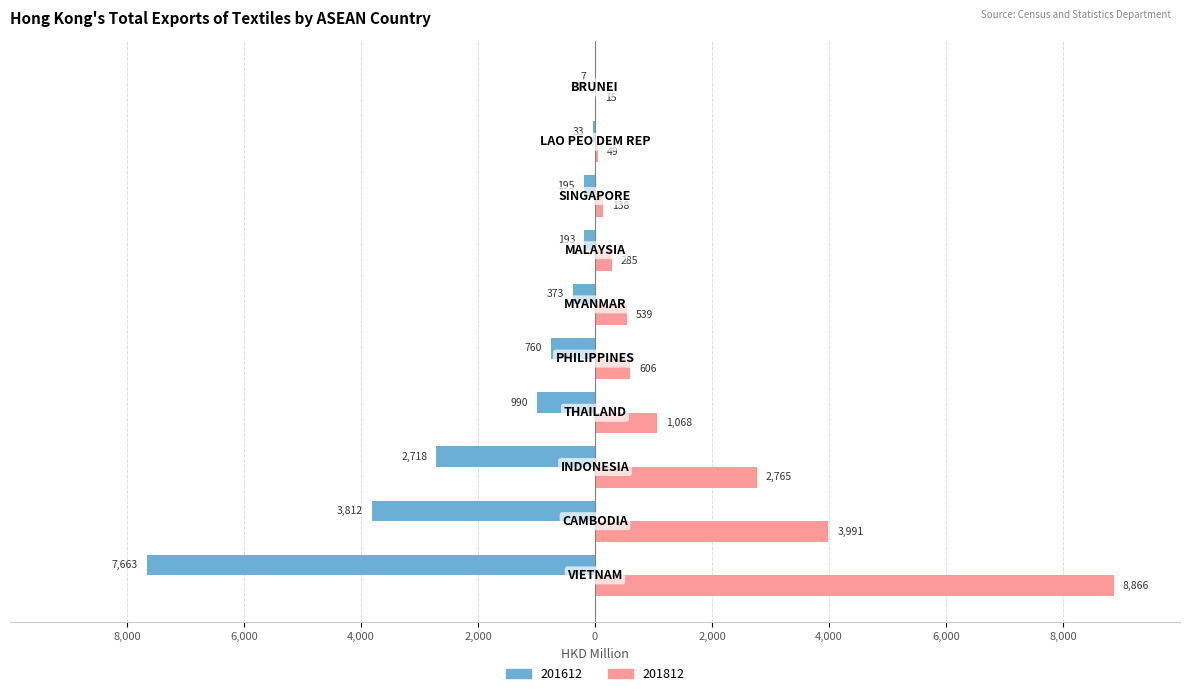

At which category is the sum across all series the highest?

VIETNAM